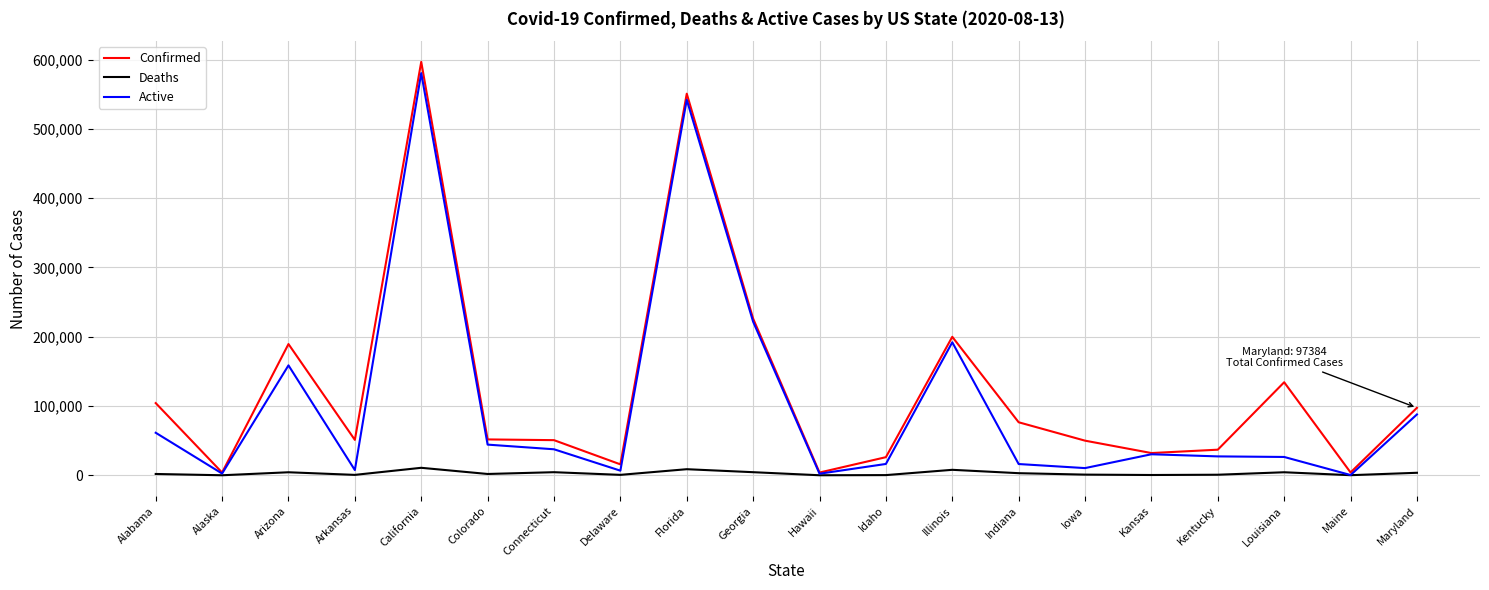

What position from the left is California?

5